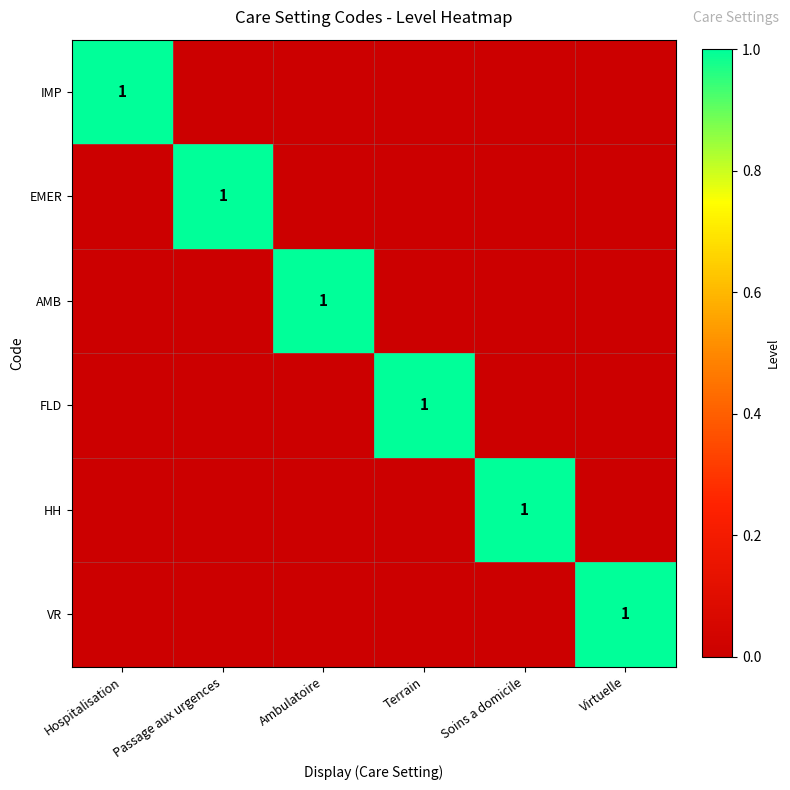

True or false: HH has a value of 1 at Soins a domicile.

True